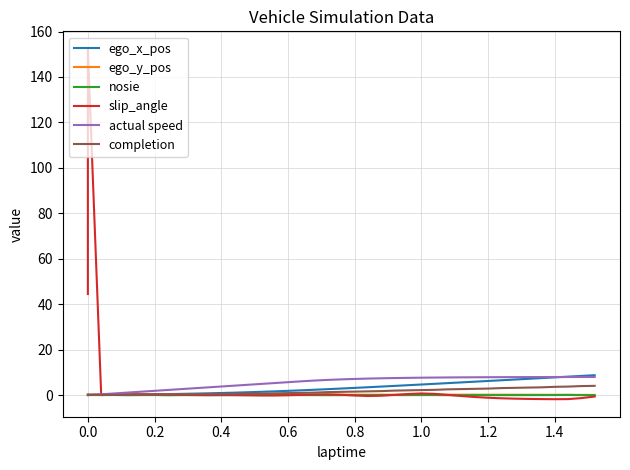

Reading left to right, transcribe all the data shown in this chart.

ego_x_pos: 0.2	0.2	0.2	0.2	0.2	0.3	0.4	0.4	0.5	0.7	0.8	0.9	1.1	1.3	1.4	1.7	1.9	2.1	2.4	2.6	2.9	3.2	3.5	3.8	4.1	4.4	4.7	5.0	5.3	5.6	5.9	6.2	6.5	6.8	7.2	7.5	7.8	8.1	8.4	8.8
ego_y_pos: 0.2	0.2	0.2	0.2	0.2	0.2	0.2	0.2	0.2	0.2	0.2	0.2	0.2	0.2	0.2	0.2	0.2	0.2	0.2	0.2	0.2	0.2	0.2	0.2	0.2	0.2	0.2	0.2	0.2	0.2	0.2	0.2	0.2	0.2	0.2	0.1	0.1	0.1	0.1	0.1
nosie: 0.0	0.0	0.0	0.0	-0.0	0.0	0.0	-0.1	0.0	0.0	-0.0	-0.0	-0.0	-0.0	-0.0	0.0	0.0	-0.0	-0.0	-0.0	-0.0	-0.0	-0.0	0.0	0.0	-0.0	0.0	0.0	-0.0	-0.0	0.0	-0.0	-0.0	-0.0	0.0	0.0	0.0	0.1	-0.0	-0.0
slip_angle: 44.5	152.4	0.0	0.2	0.3	0.3	0.3	0.2	0.1	0.0	-0.0	0.0	0.0	-0.1	-0.1	-0.2	-0.1	0.1	0.3	0.3	0.1	-0.2	-0.4	-0.3	0.1	0.5	0.7	0.6	0.1	-0.4	-0.8	-1.2	-1.4	-1.6	-1.7	-1.8	-1.8	-1.8	-1.3	-0.6
actual speed: 0.0	0.0	0.4	0.7	1.1	1.5	1.9	2.3	2.6	3.0	3.4	3.8	4.2	4.5	4.9	5.3	5.7	6.1	6.4	6.7	6.9	7.1	7.3	7.4	7.5	7.6	7.7	7.7	7.8	7.8	7.8	7.9	7.9	7.9	7.9	7.9	8.0	8.0	8.0	8.0
completion: 0.1	0.1	0.1	0.1	0.1	0.2	0.2	0.2	0.3	0.3	0.4	0.4	0.6	0.7	0.7	0.8	0.9	1.0	1.1	1.3	1.4	1.5	1.6	1.8	2.0	2.1	2.2	2.3	2.5	2.6	2.8	2.9	3.1	3.2	3.3	3.4	3.6	3.8	4.0	4.1